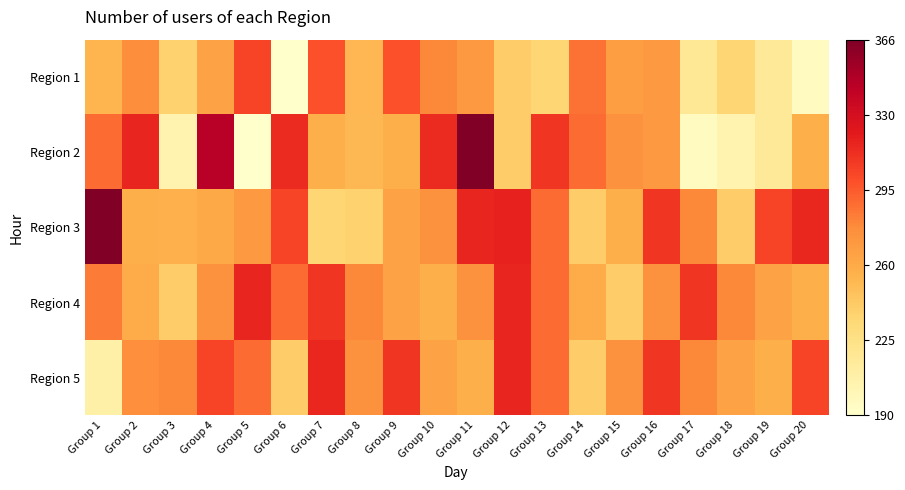

Reading right to left, list all the values displayed in this chart.

Region 1: Group 20=196	Group 19=216	Group 18=235	Group 17=218	Group 16=271	Group 15=267	Group 14=287	Group 13=236	Group 12=241	Group 11=270	Group 10=280	Group 9=299	Group 8=253	Group 7=299	Group 6=190	Group 5=304	Group 4=265	Group 3=238	Group 2=277	Group 1=254
Region 2: Group 20=258	Group 19=216	Group 18=205	Group 17=196	Group 16=270	Group 15=275	Group 14=289	Group 13=310	Group 12=241	Group 11=366	Group 10=315	Group 9=258	Group 8=252	Group 7=258	Group 6=315	Group 5=190	Group 4=345	Group 3=205	Group 2=317	Group 1=289
Region 3: Group 20=316	Group 19=304	Group 18=241	Group 17=280	Group 16=310	Group 15=258	Group 14=241	Group 13=289	Group 12=318	Group 11=317	Group 10=275	Group 9=265	Group 8=238	Group 7=236	Group 6=304	Group 5=270	Group 4=261	Group 3=257	Group 2=258	Group 1=366
Region 4: Group 20=258	Group 19=265	Group 18=280	Group 17=310	Group 16=275	Group 15=241	Group 14=259	Group 13=289	Group 12=317	Group 11=275	Group 10=258	Group 9=265	Group 8=280	Group 7=310	Group 6=289	Group 5=317	Group 4=275	Group 3=241	Group 2=259	Group 1=284
Region 5: Group 20=304	Group 19=258	Group 18=265	Group 17=280	Group 16=310	Group 15=275	Group 14=241	Group 13=289	Group 12=317	Group 11=258	Group 10=265	Group 9=310	Group 8=275	Group 7=316	Group 6=241	Group 5=289	Group 4=304	Group 3=280	Group 2=276	Group 1=208